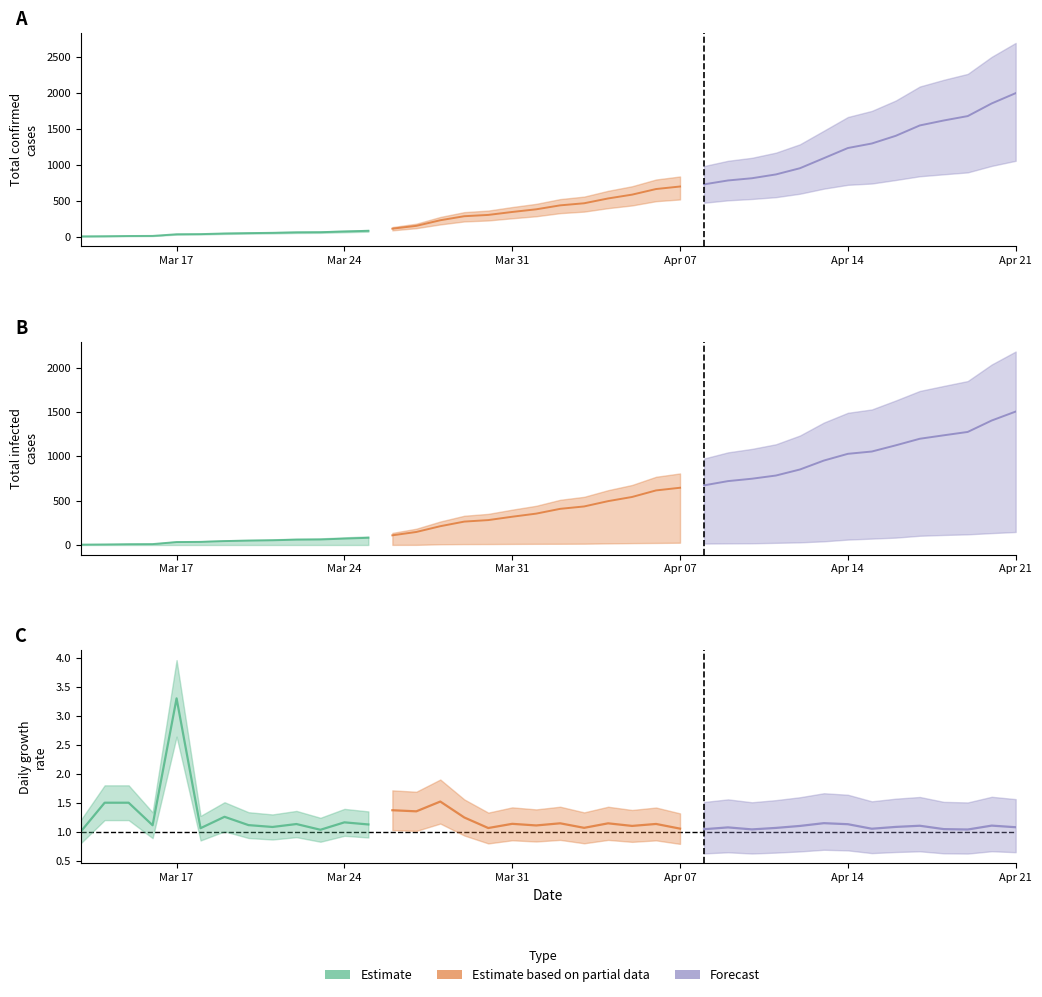

At how many categories does at least one series exceed 956?

9